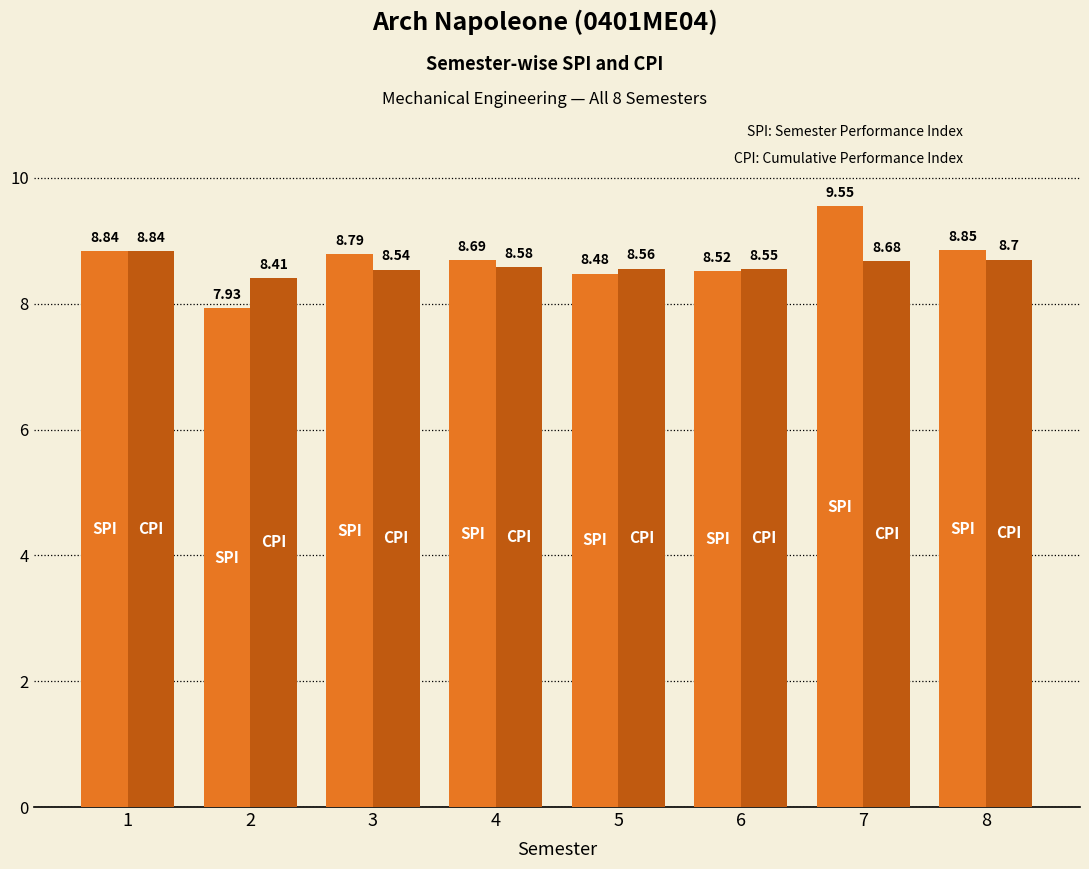

What is the difference between the highest and lowest values at 7?

0.9